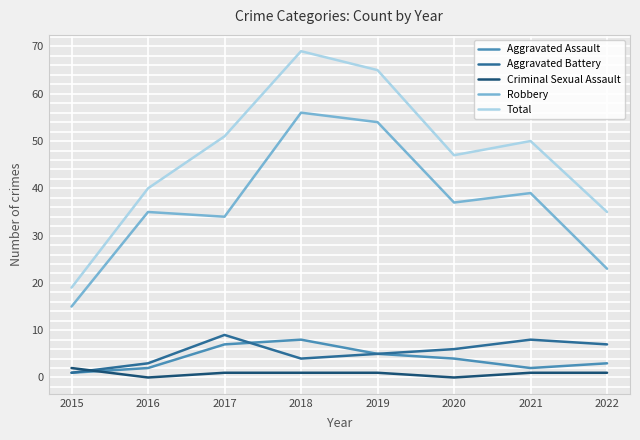

Reading right to left, transcribe all the data shown in this chart.

Aggravated Assault: 3	2	4	5	8	7	2	1
Aggravated Battery: 7	8	6	5	4	9	3	1
Criminal Sexual Assault: 1	1	0	1	1	1	0	2
Robbery: 23	39	37	54	56	34	35	15
Total: 35	50	47	65	69	51	40	19